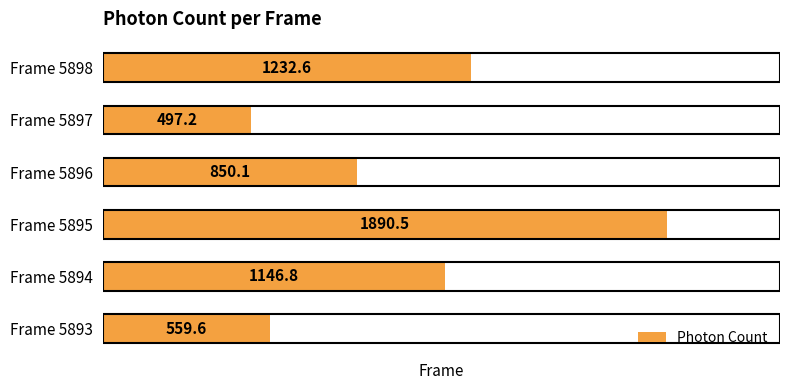

Which has a higher value, Frame 5894 or Frame 5898?

Frame 5898